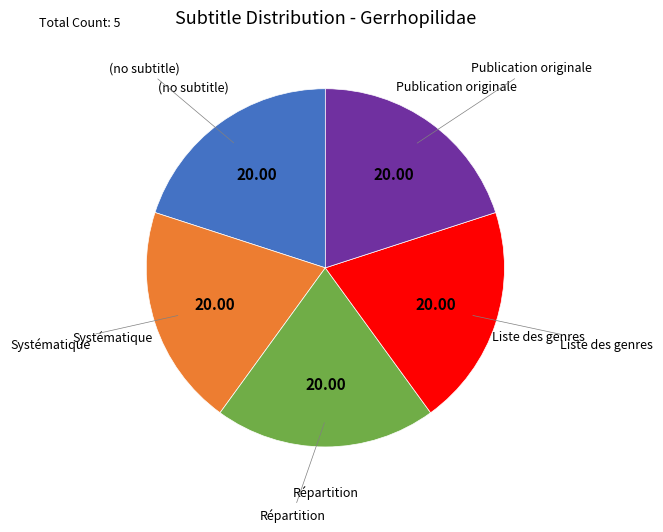

True or false: Liste des genres accounts for 25% of the total.

False